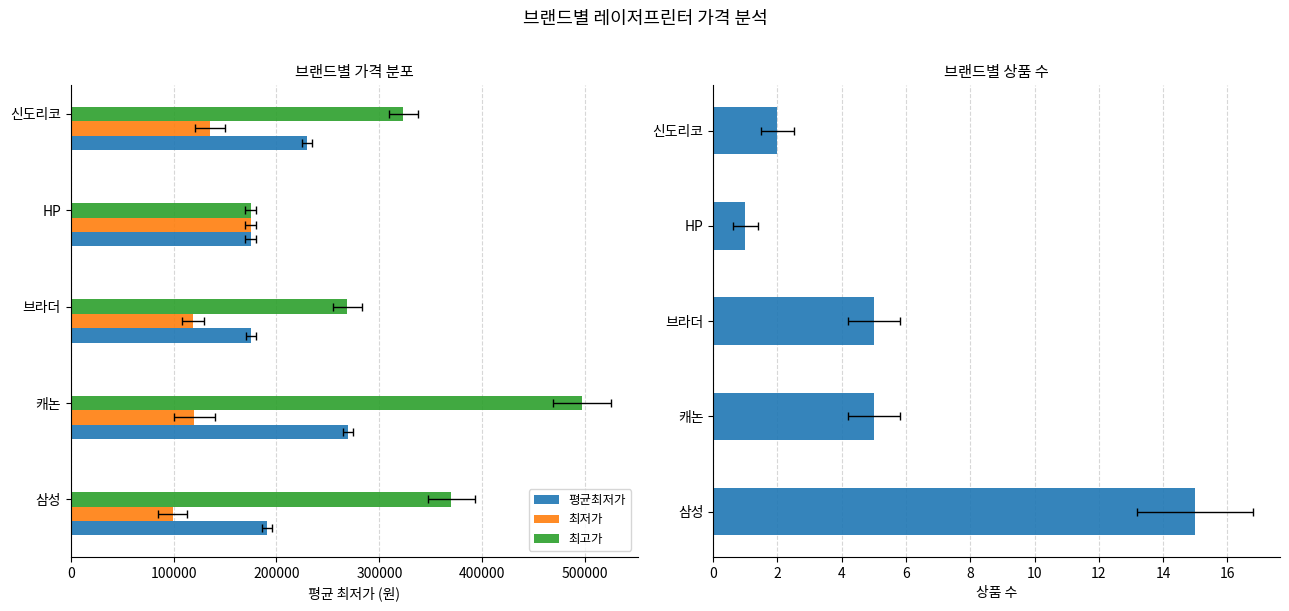

Reading left to right, what are all the values shown in this chart?

평균최저가: 191072	269318	175000	174900	229460
최저가: 99000	119900	119000	174900	135410
최고가: 370000	496990	269000	174900	323510
상품수: 15	5	5	1	2